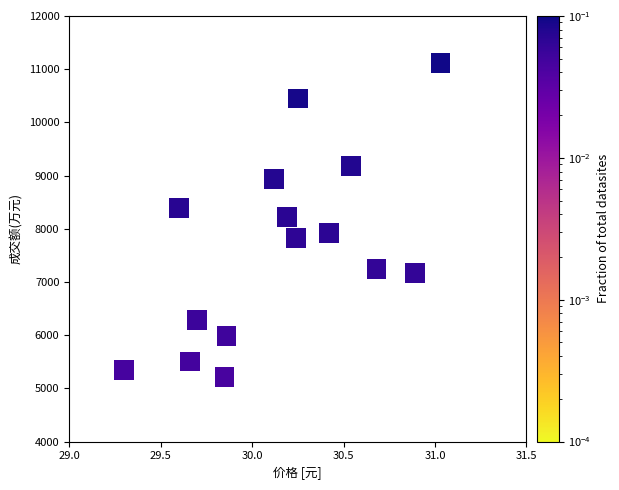

What is the range of Y values (max minus min)?

5904